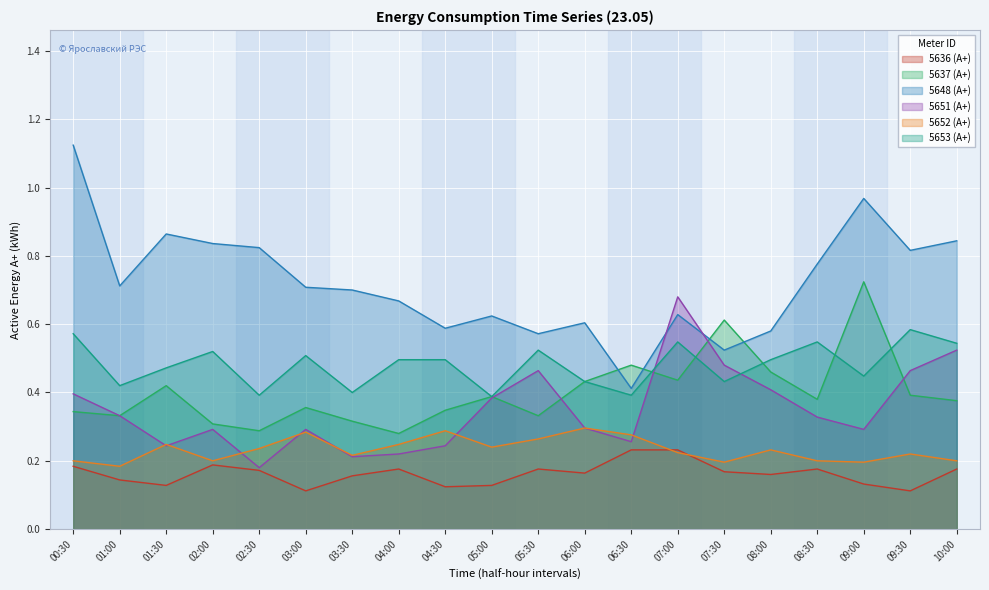

What are all the series names shown in the legend?

5636 (А+), 5637 (А+), 5648 (А+), 5651 (А+), 5652 (А+), 5653 (А+)